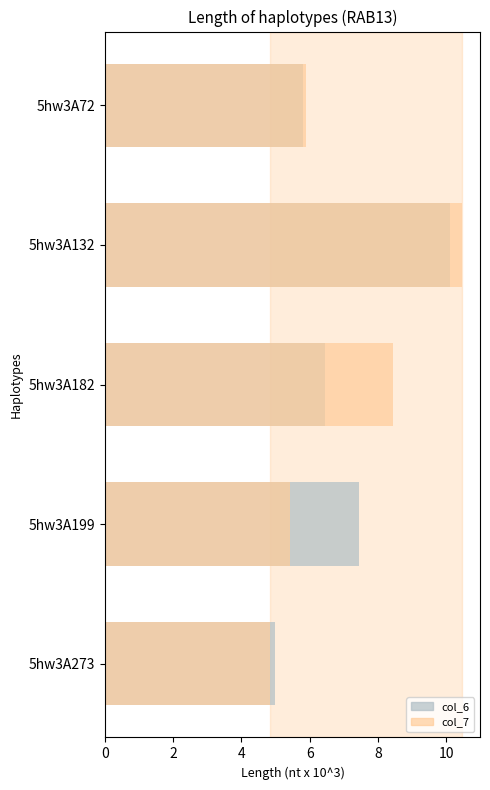

What is the spread (max minus min) of values at 5hw3A132?

0.4